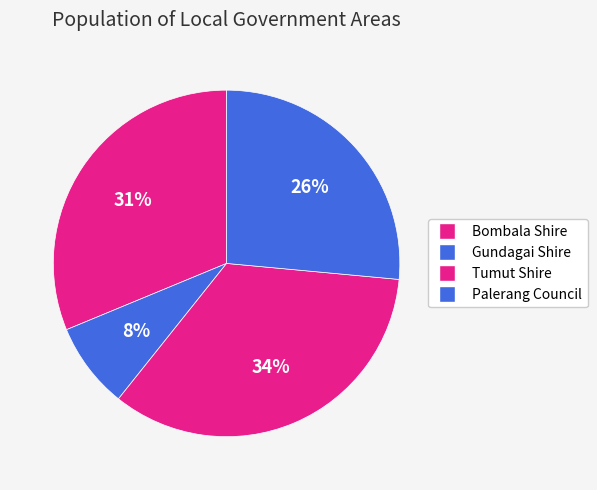

Combined, what portion of the pie is Bombala Shire and Gundagai Shire?

39.3%